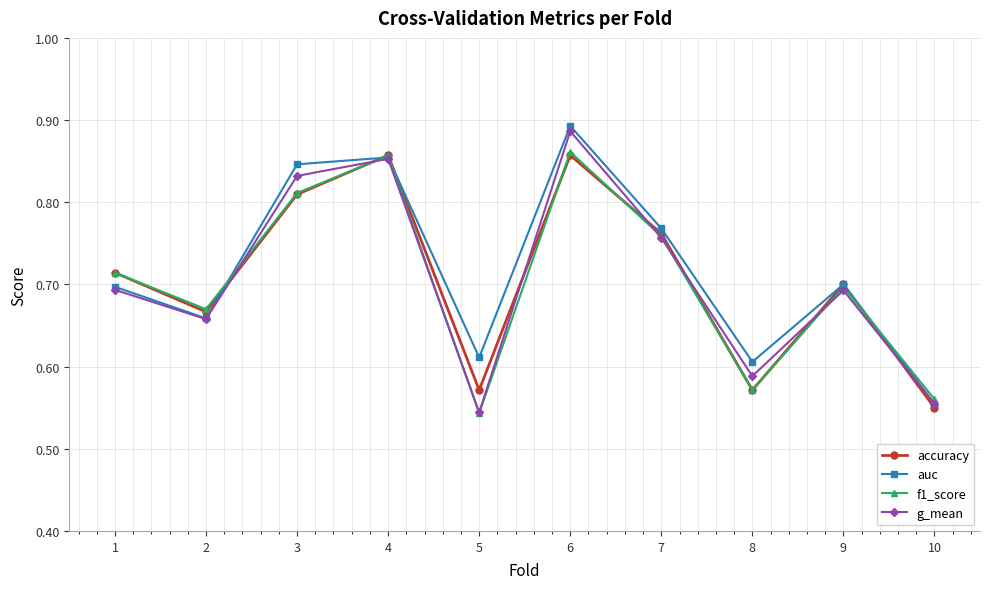

In accuracy, how many points are lower than both neighbors (excluding endpoints)?

3